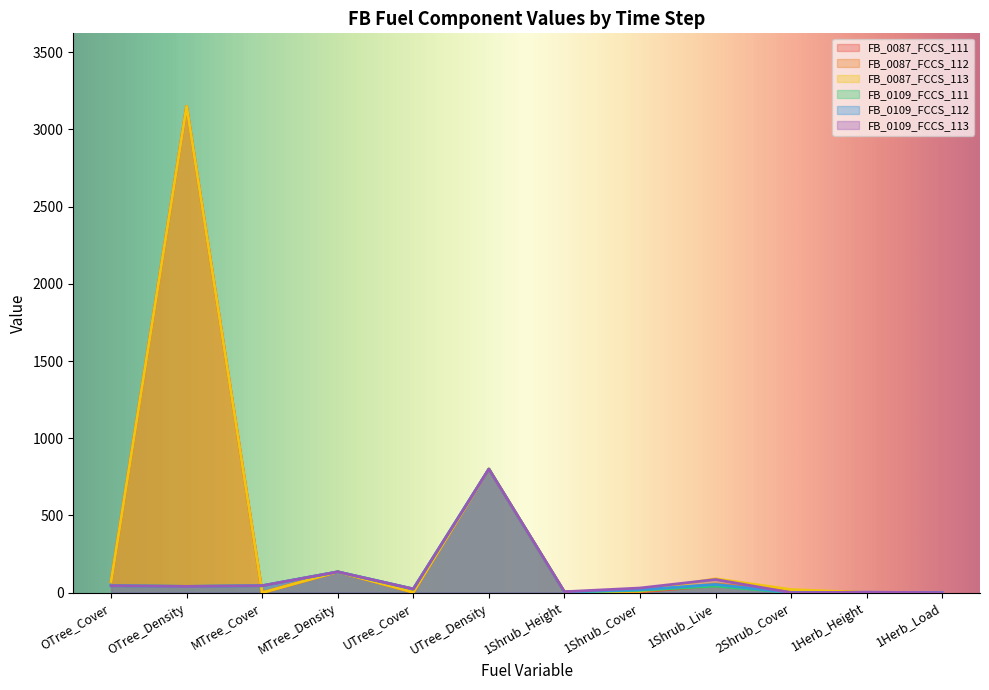

What is the sum of the FB_0087_FCCS_112 values at 1Herb_Height and 1Shrub_Height?

4.1